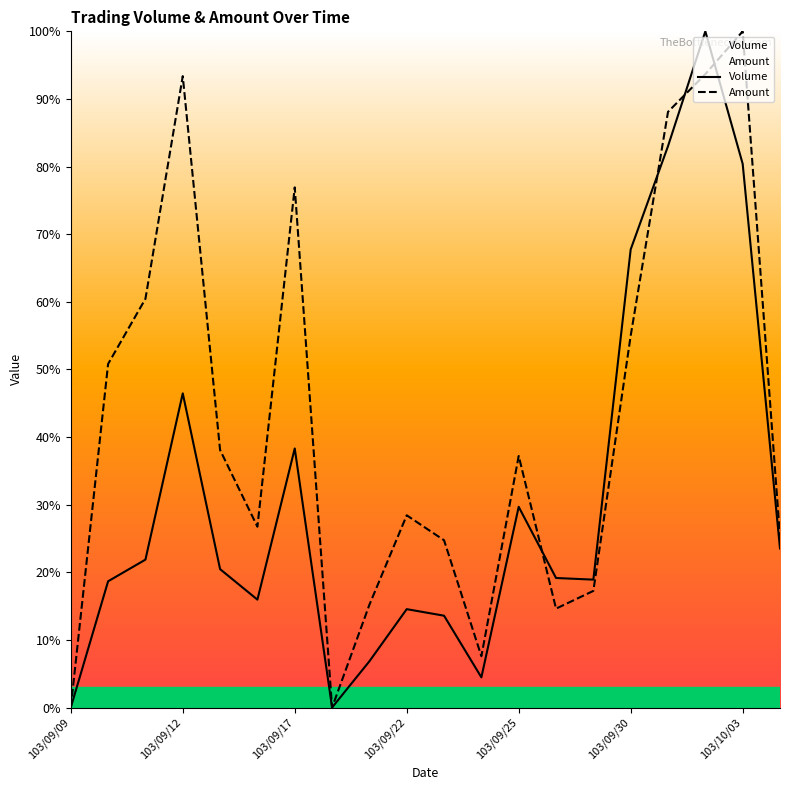

At which label is Amount closest to 0?

103/09/09